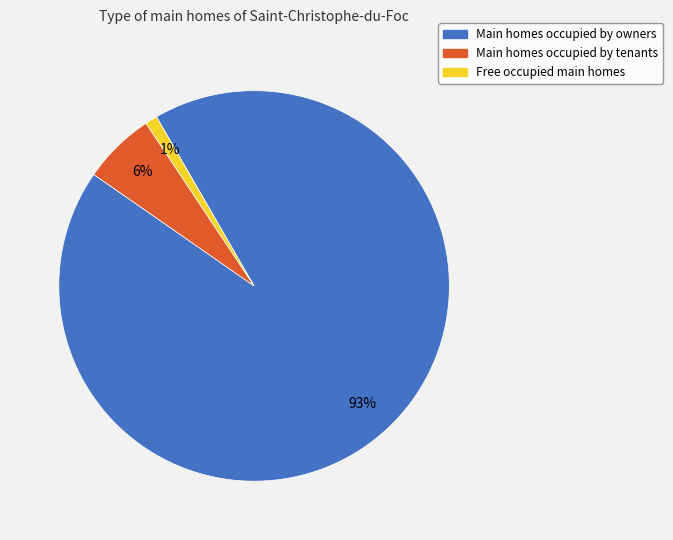

How many segments does this pie chart have?

3